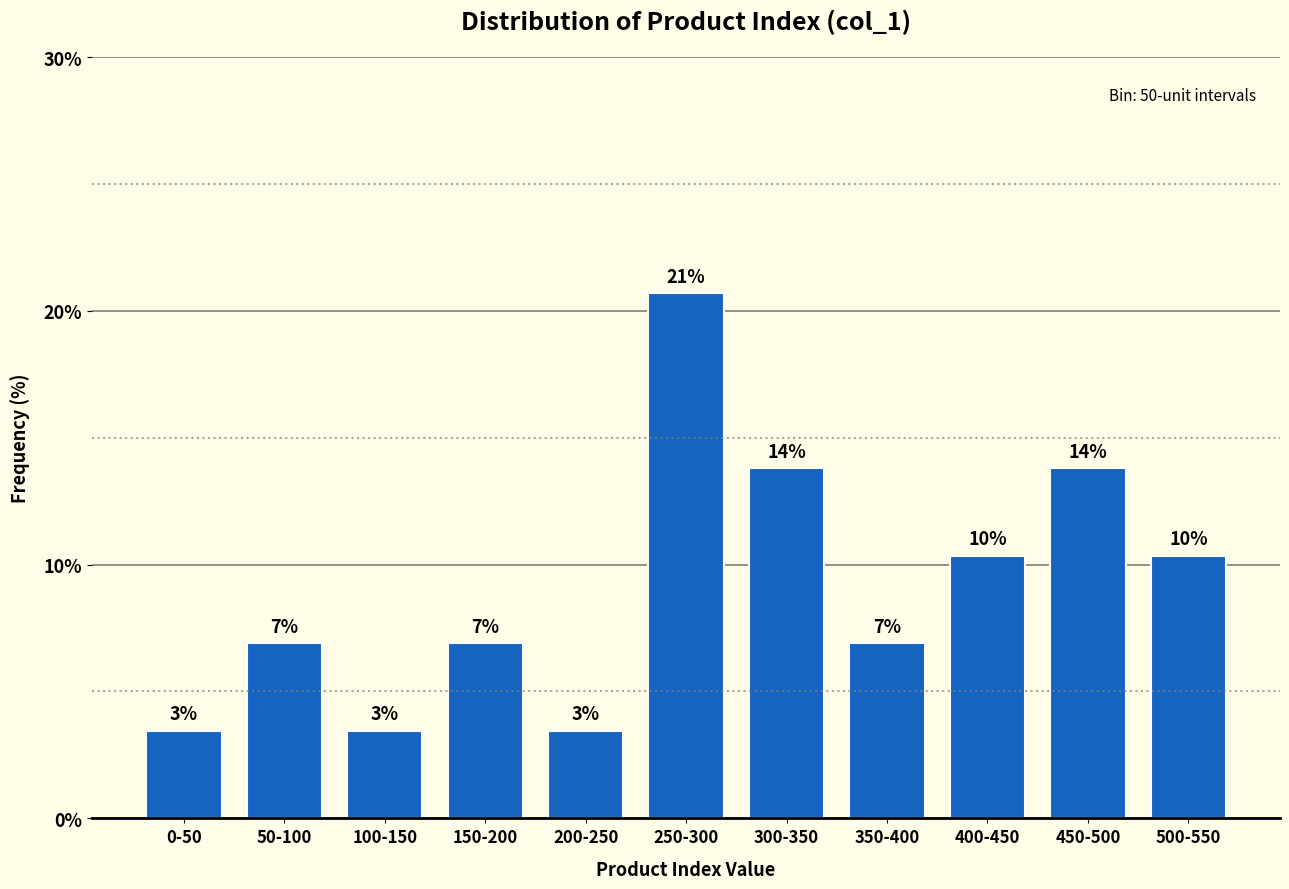

How many bars are there in total?

11